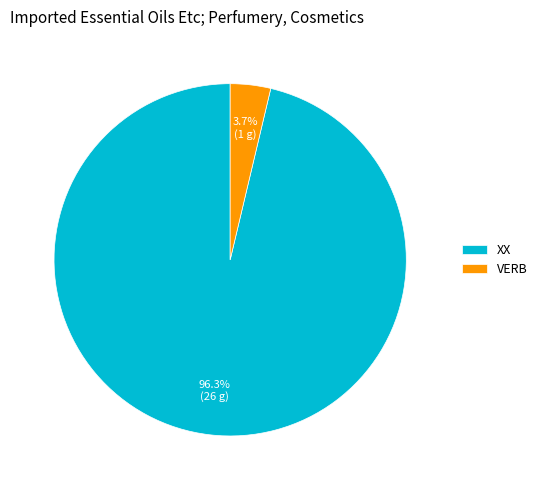

Is there any slice that represents more than half of the pie?

Yes